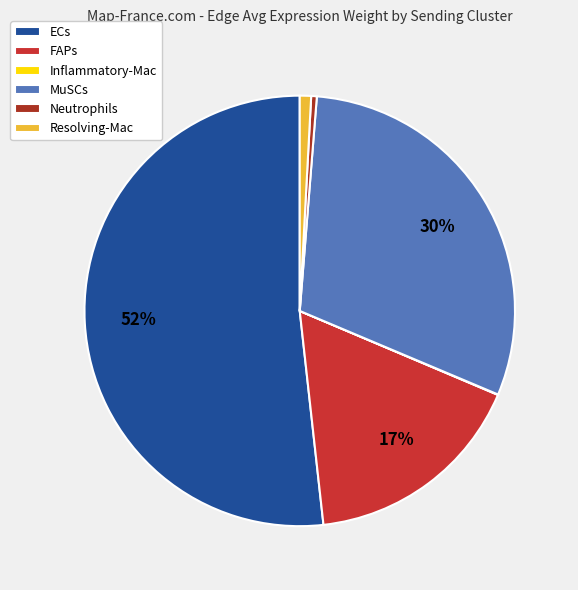

What percentage is NOT represented by FAPs?

83.1%